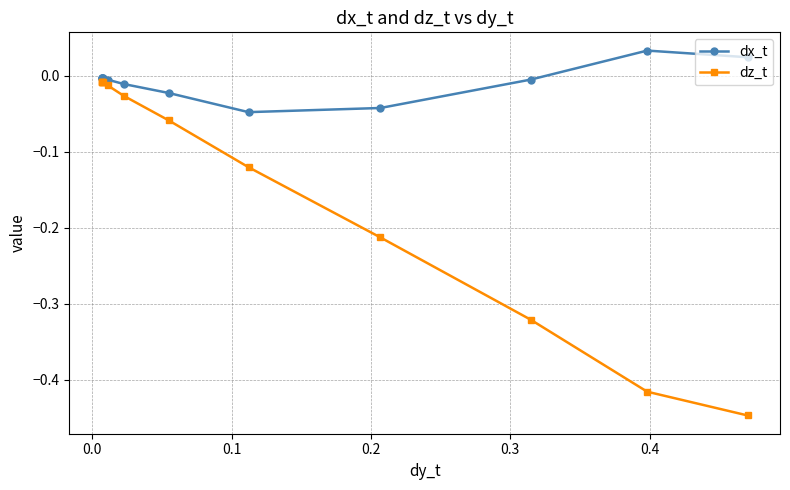

How many lines are shown in the chart?

2